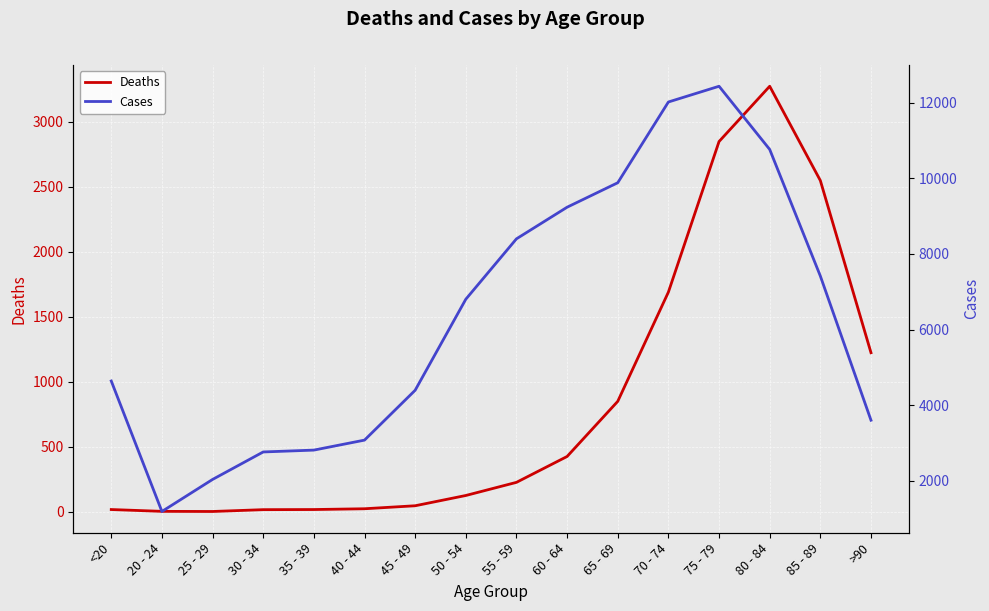

Where is Cases nearest to the value 6812?

50 - 54